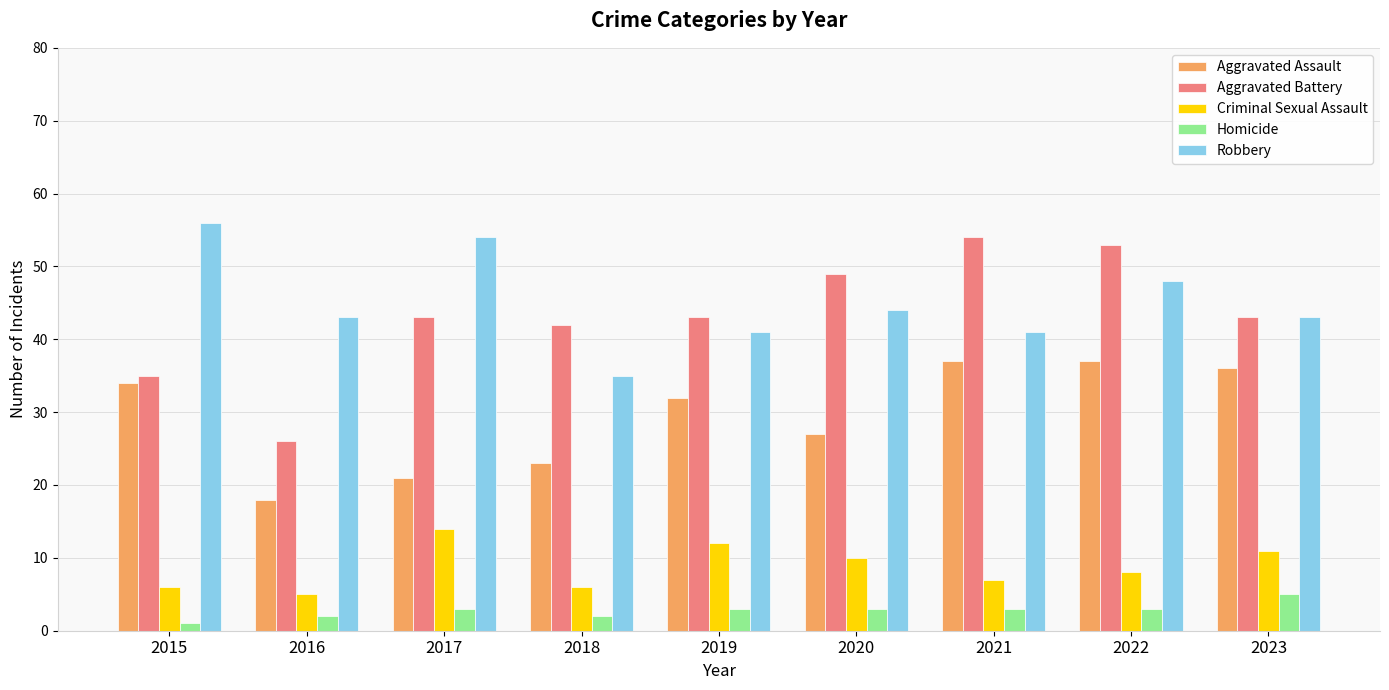

What are all the series names shown in the legend?

Aggravated Assault, Aggravated Battery, Criminal Sexual Assault, Homicide, Robbery